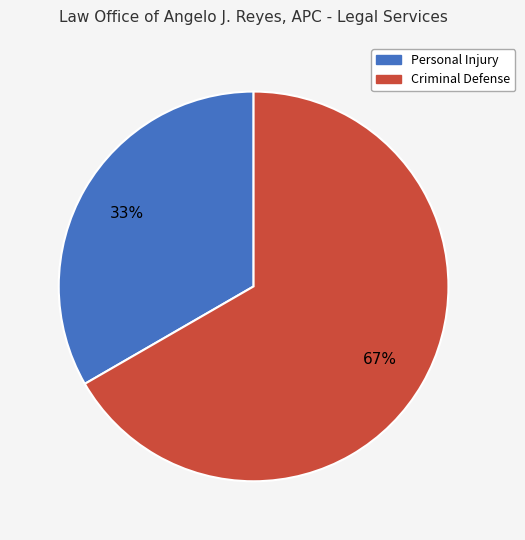

To the nearest percent, what is the combined percentage of Personal Injury and Criminal Defense?

100%